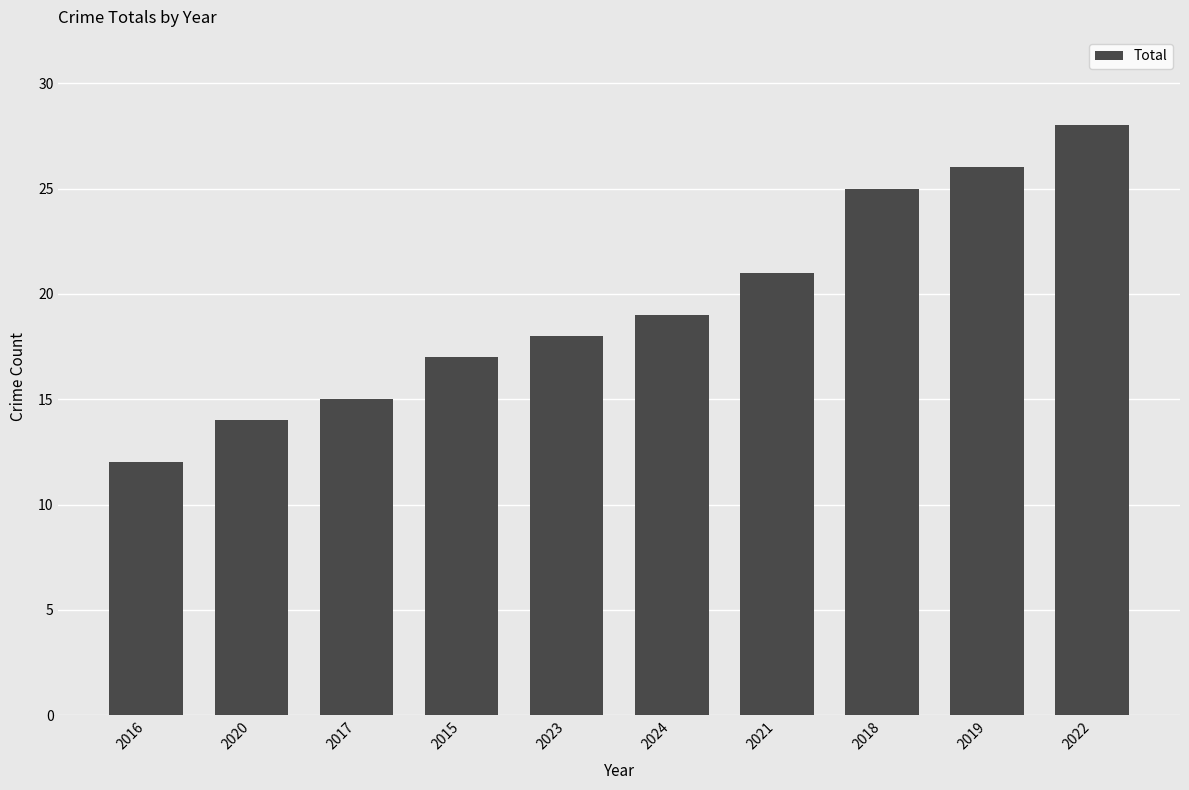

What is the label of the 6th bar from the right?

2023